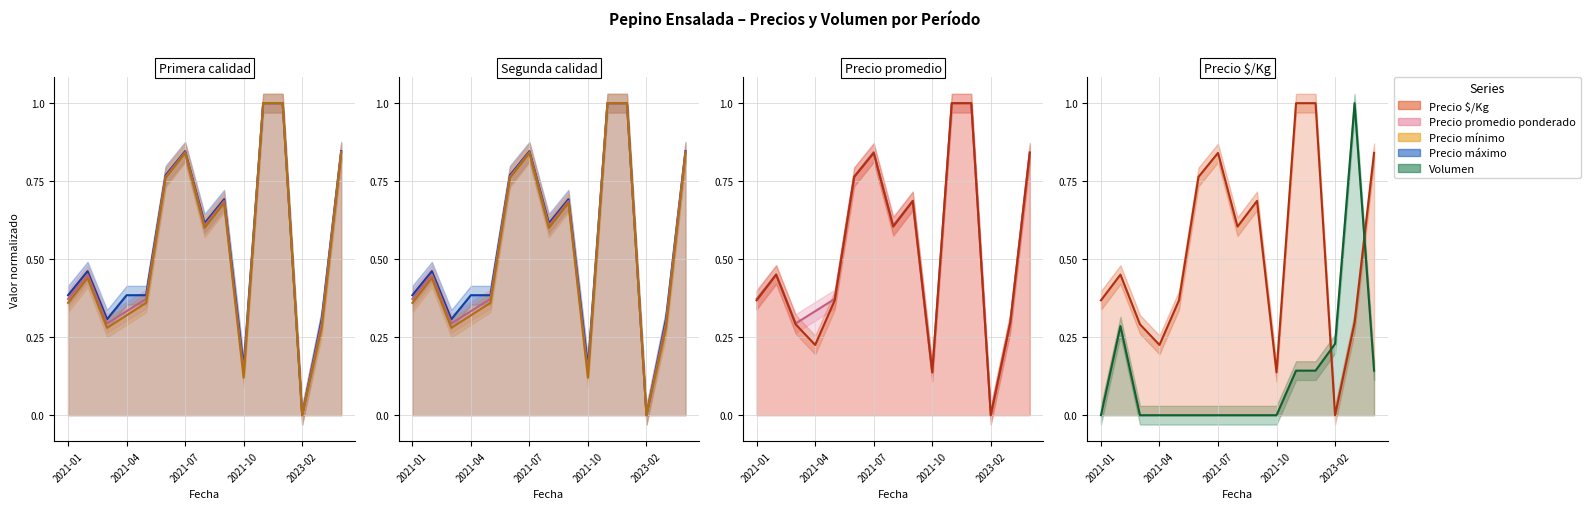

List the labels in order of Precio $/Kg value, largest first.

2022-09, 2022-11, 2021-07, 2023-10, 2021-06, 2021-09, 2021-08, 2021-02, 2021-01, 2021-05, 2023-06, 2021-03, 2021-04, 2021-10, 2023-02